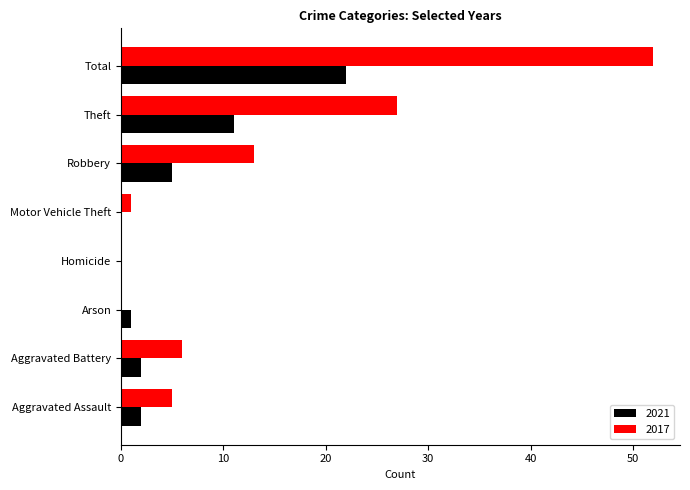

Which series changed the most between Robbery and Theft?

2017